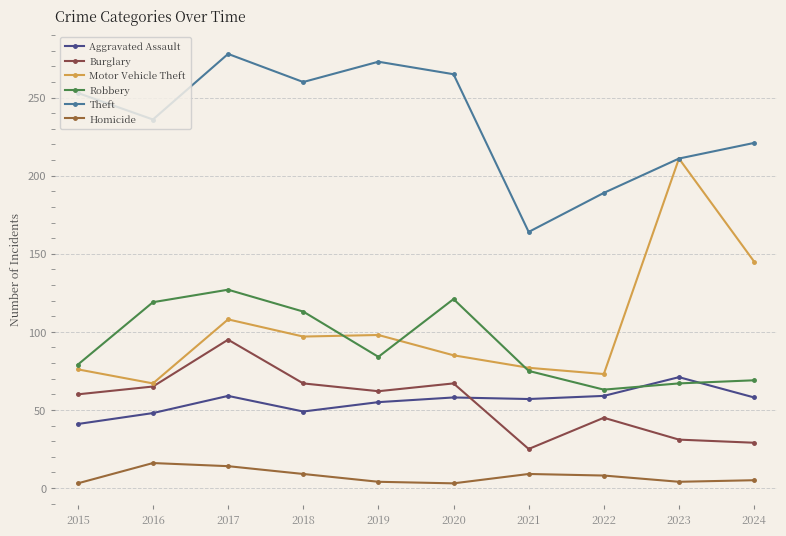

What are all the series names shown in the legend?

Aggravated Assault, Burglary, Motor Vehicle Theft, Robbery, Theft, Homicide